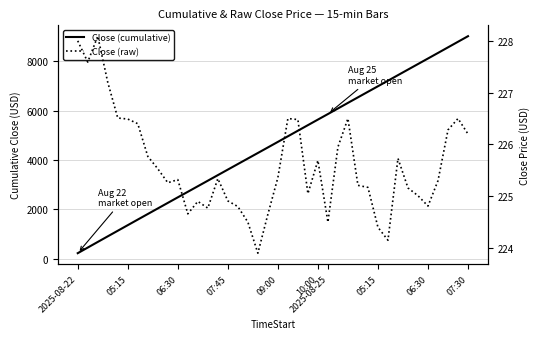

Rank the categories by Close (cumulative) value from highest to lowest.

39, 38, 37, 36, 35, 34, 33, 32, 31, 30, 29, 28, 27, 26, 25, 24, 23, 22, 21, 20, 19, 18, 17, 16, 15, 14, 13, 12, 11, 10, 07:30, 06:30, 05:15, 2025-08-25, 10:00, 09:00, 07:45, 06:30, 05:15, 2025-08-22